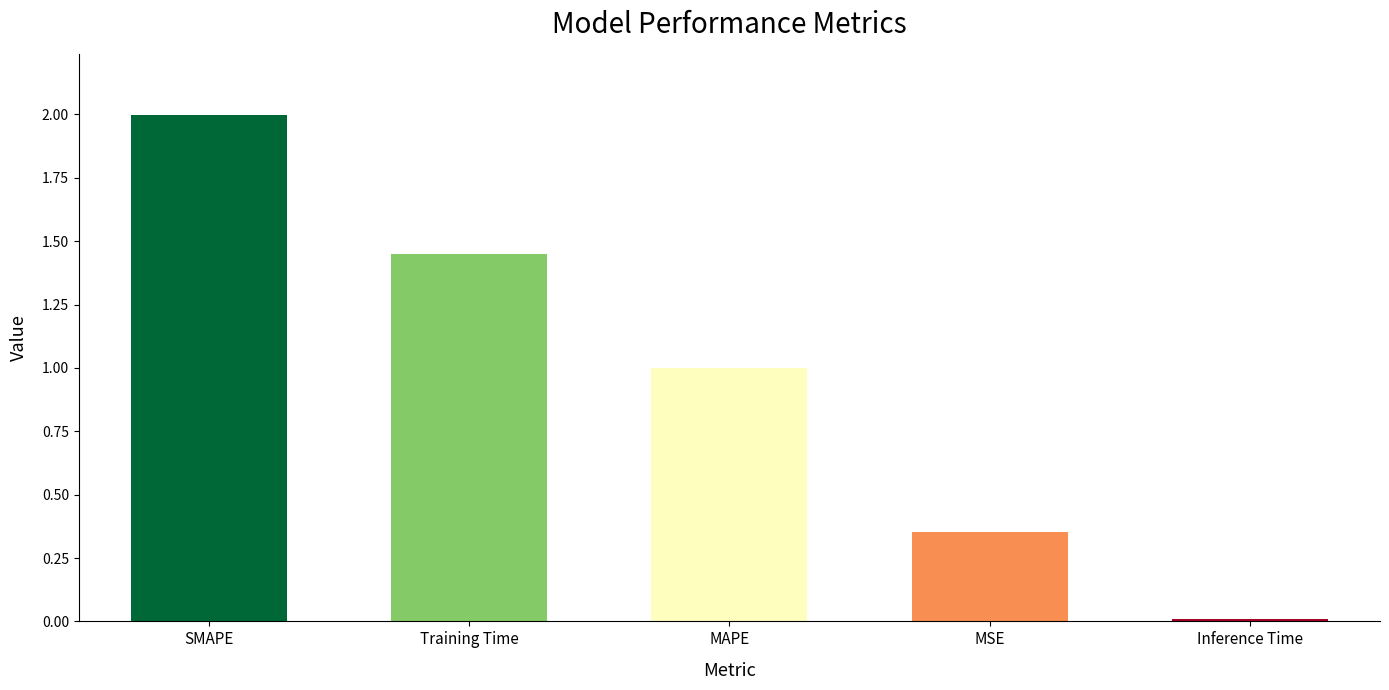

What is the ratio of the value at Training Time to the value at SMAPE?

0.7